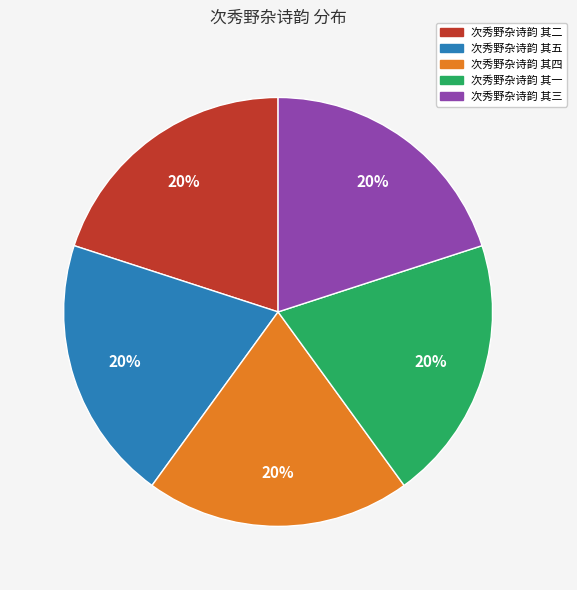

To the nearest percent, what is the combined percentage of 次秀野杂诗韵 其一 and 次秀野杂诗韵 其三?

40%